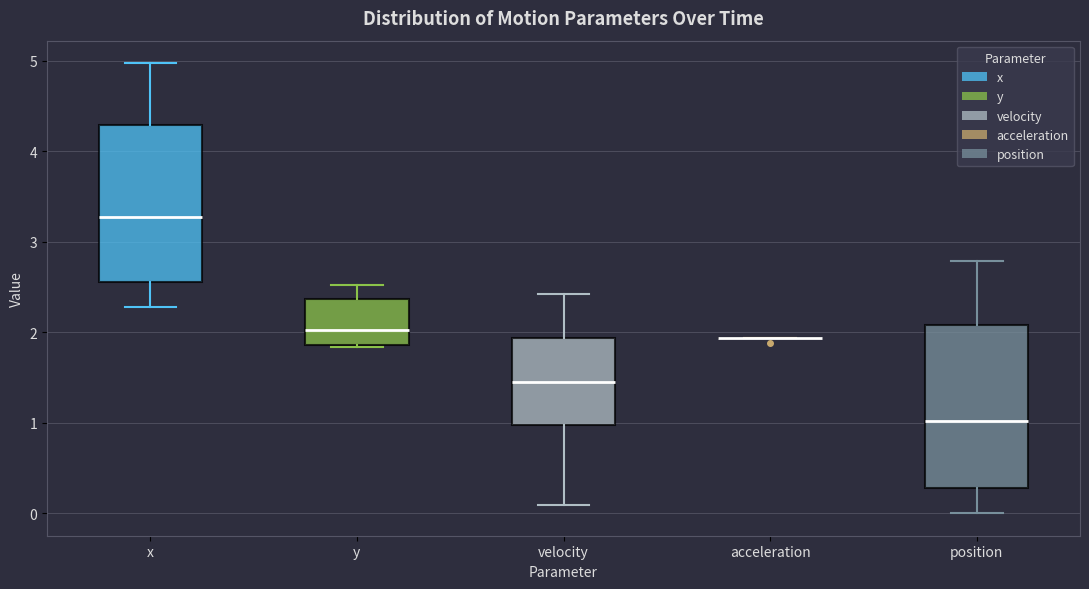

Reading left to right, transcribe this box plot: for each box, give where its median line is, the range the box spans, and where its two whiskers end, as read against the y-axis. The values are not printed on the chart, so give them approximately, as read against the axis.

x: median 3.3, box 2.6 to 4.3, whiskers 2.3 to 5.0
y: median 2.0, box 1.9 to 2.4, whiskers 1.8 to 2.5
velocity: median 1.5, box 1.0 to 1.9, whiskers 0.1 to 2.4
acceleration: box collapsed to a line at 1.9, whiskers 1.9 to 1.9
position: median 1.0, box 0.3 to 2.1, whiskers 0.0 to 2.8